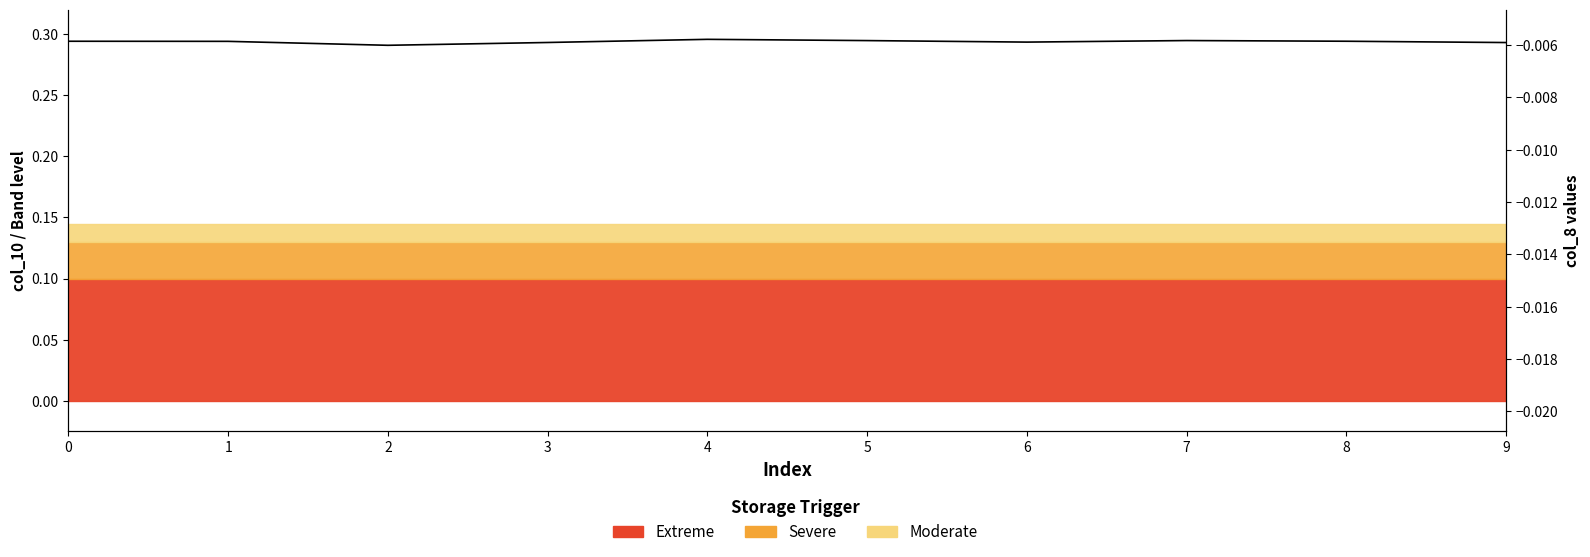

The chart shows a value of 0.3 at 8. True or false?

True